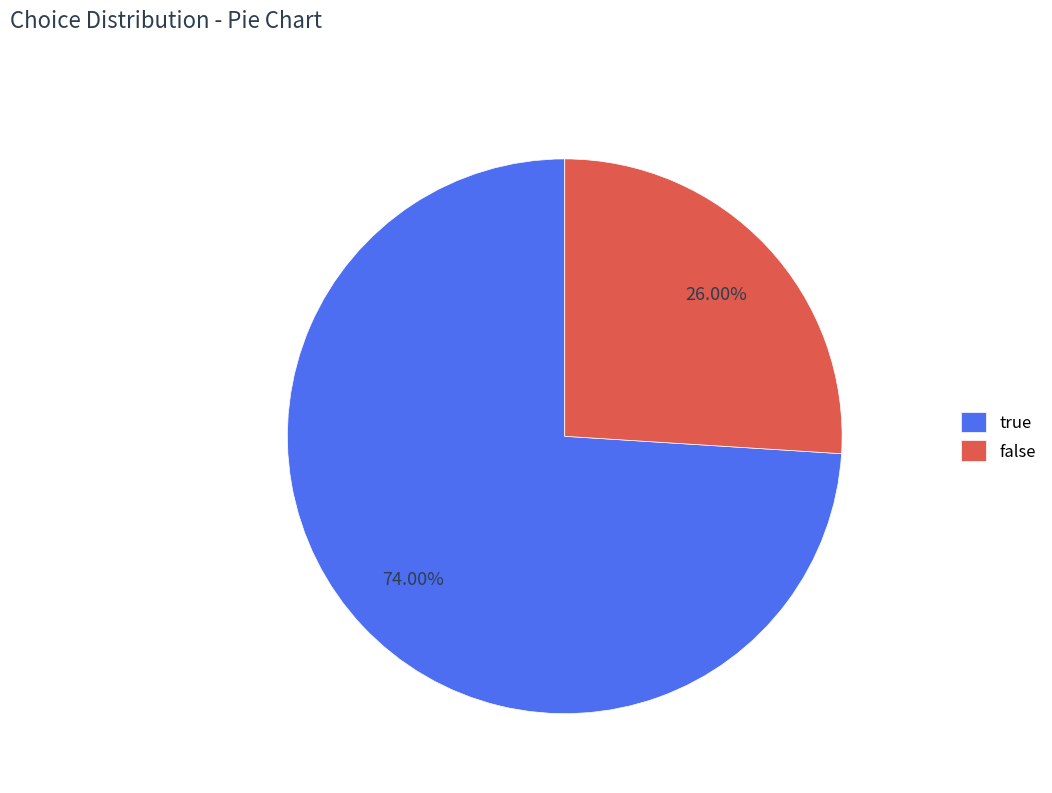

How many segments does this pie chart have?

2